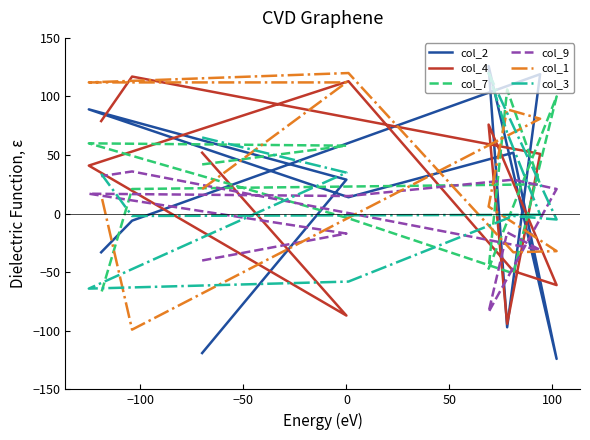

What is the value of the col_4 point at the 3rd from the left?

41